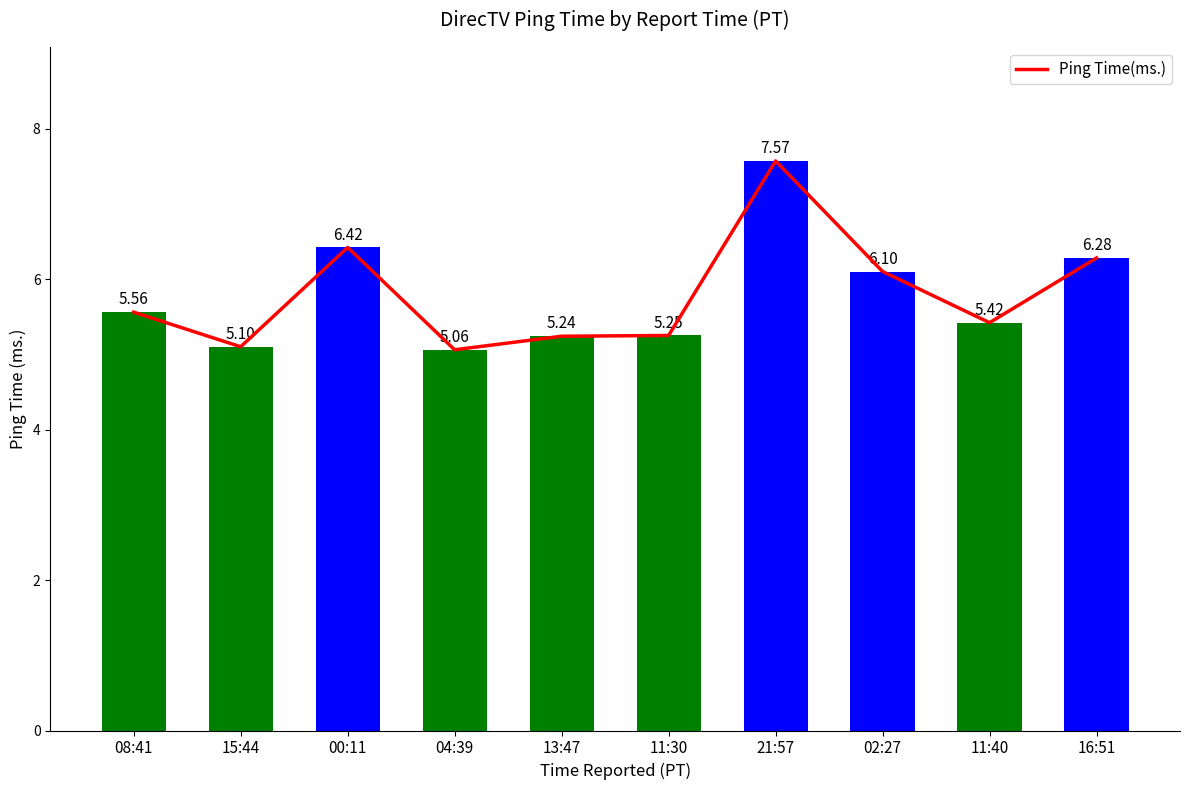

List the labels in order of value, largest first.

21:57, 00:11, 16:51, 02:27, 08:41, 11:40, 11:30, 13:47, 15:44, 04:39